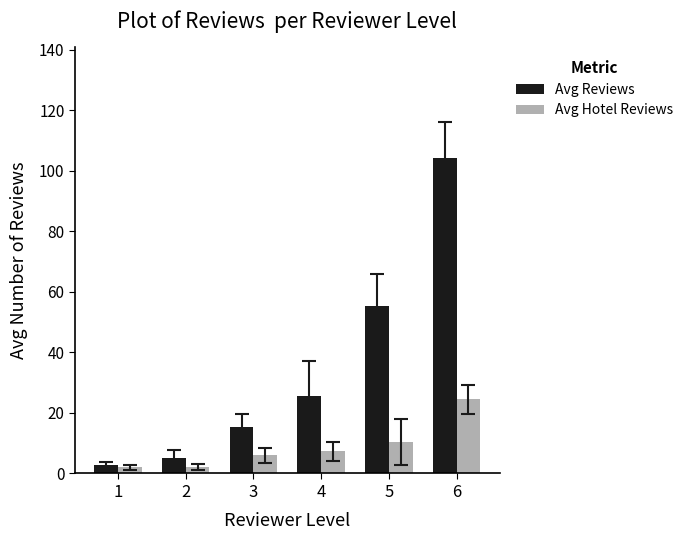

Which series has the largest total across all categories?

Avg Reviews